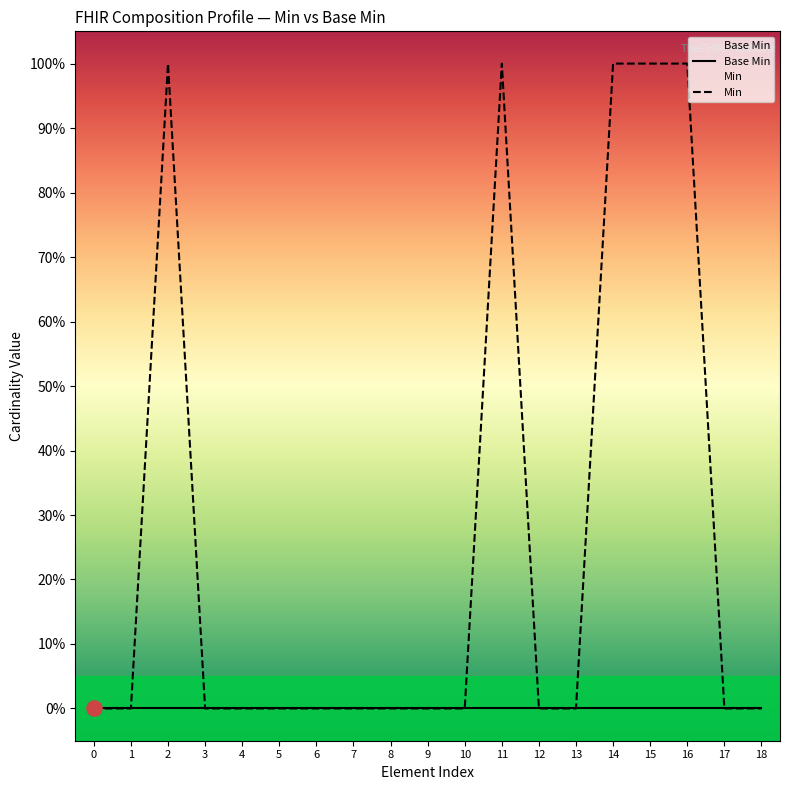

Which series reaches the minimum Y coordinate?

Base Min